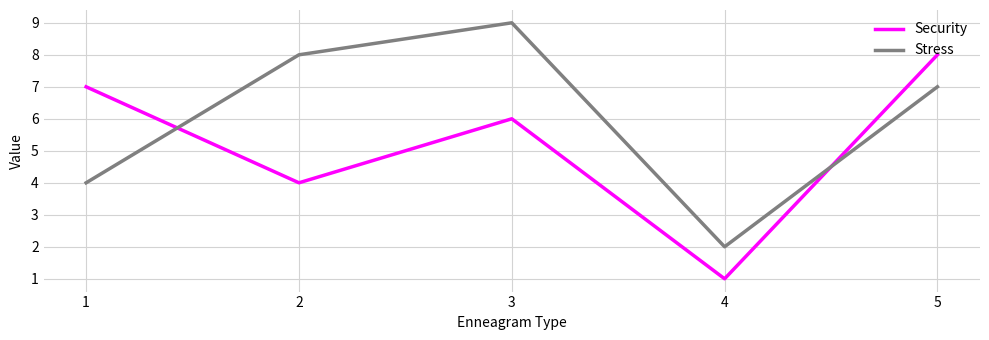

Where is Security nearest to the value 4?

2